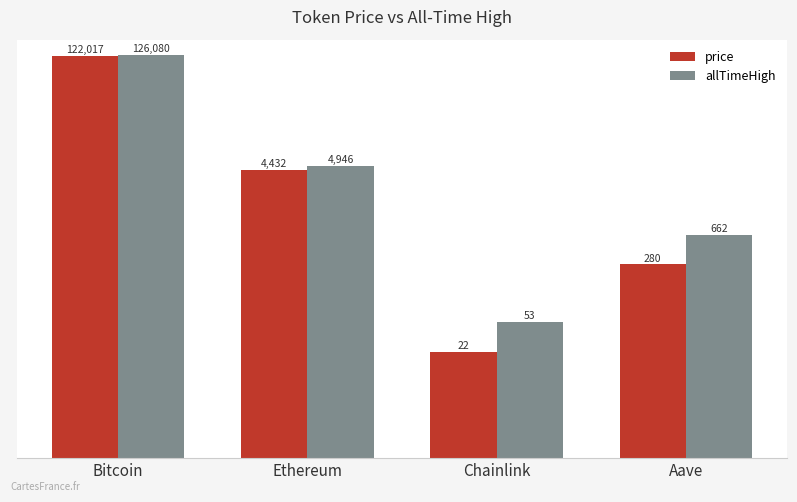

Reading left to right, transcribe all the data shown in this chart.

price: 122017.0	4431.6	22.1	280.3
allTimeHigh: 126080.0	4946.1	52.7	661.7